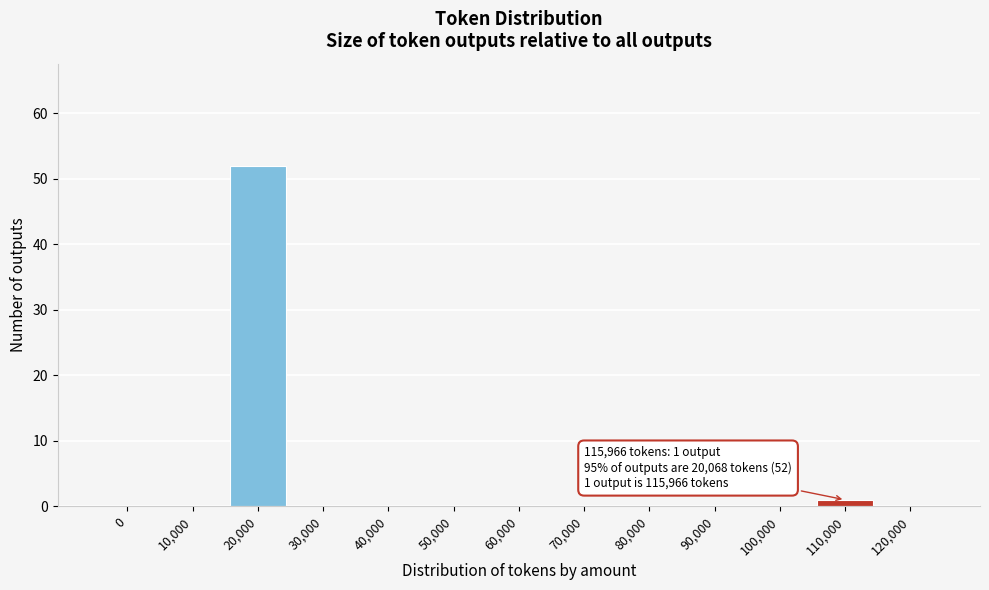

Reading left to right, transcribe all the data shown in this chart.

0=0	10,000=0	20,000=52	30,000=0	40,000=0	50,000=0	60,000=0	70,000=0	80,000=0	90,000=0	100,000=0	110,000=1	120,000=0